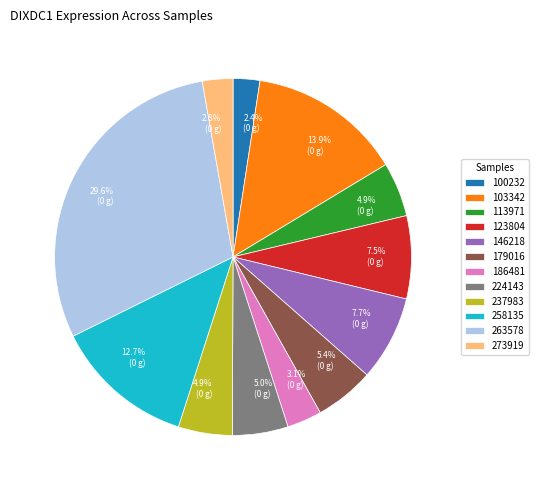

How many slices are in this pie chart?

12